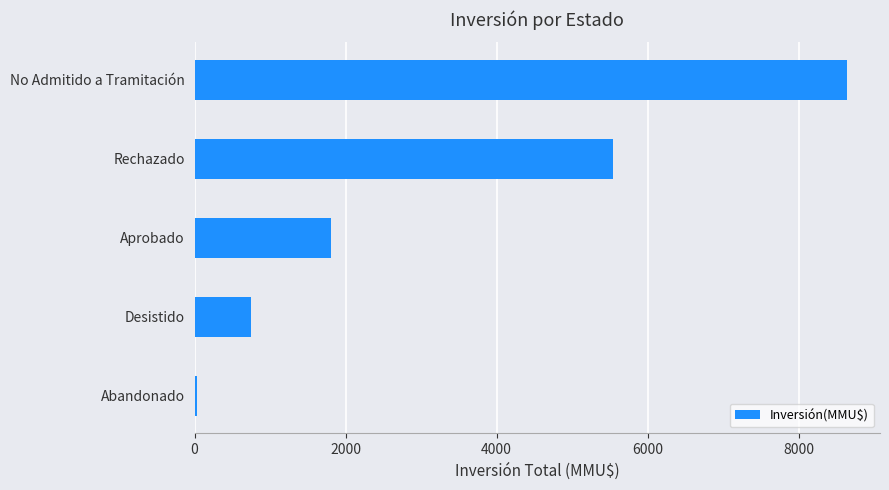

How many data points does each series have?

5